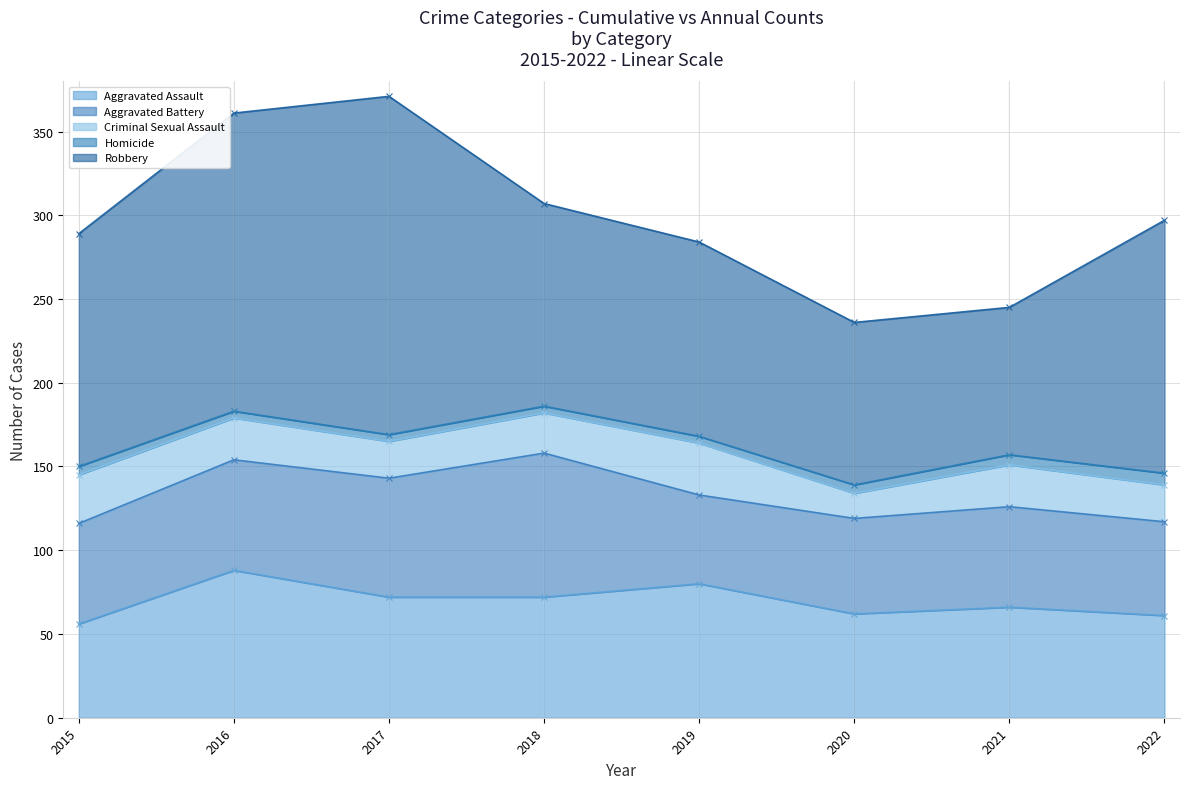

What is the minimum value for Aggravated Assault?

56